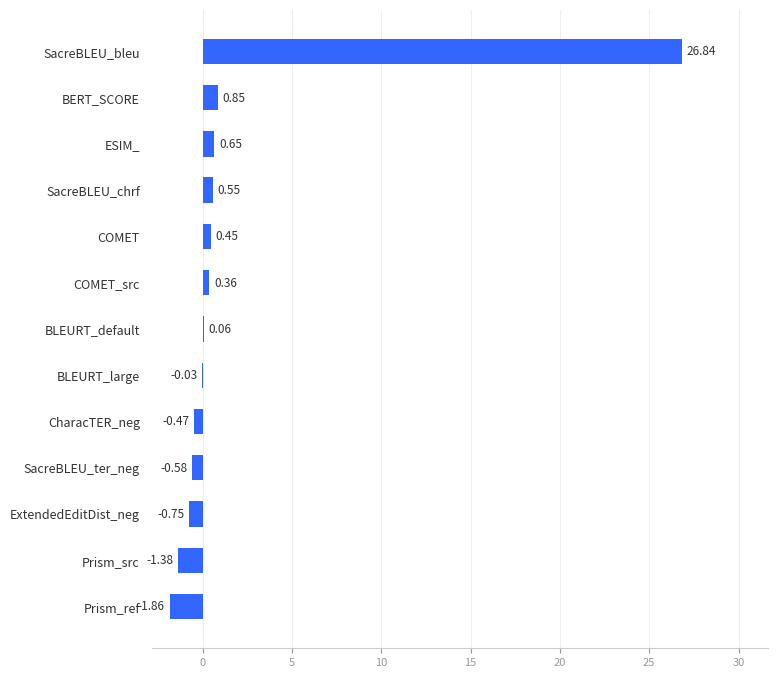

What is the maximum value shown in the chart?

26.8